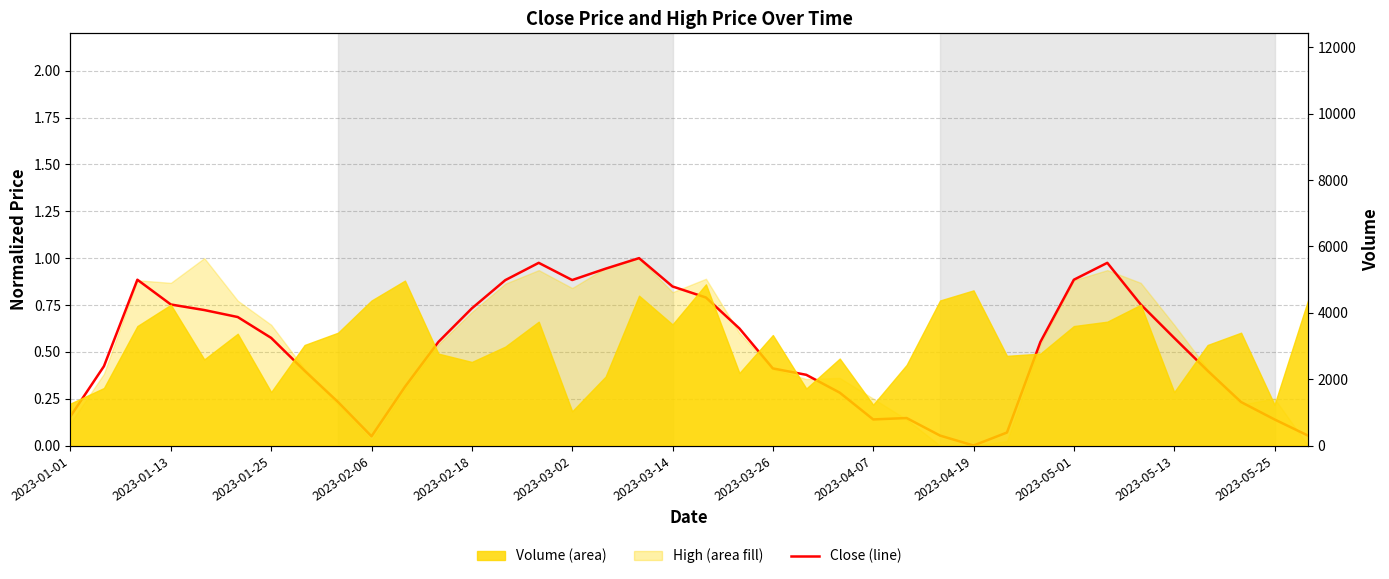

How many interior local peaks (higher than both neighbors) does the data have?

5